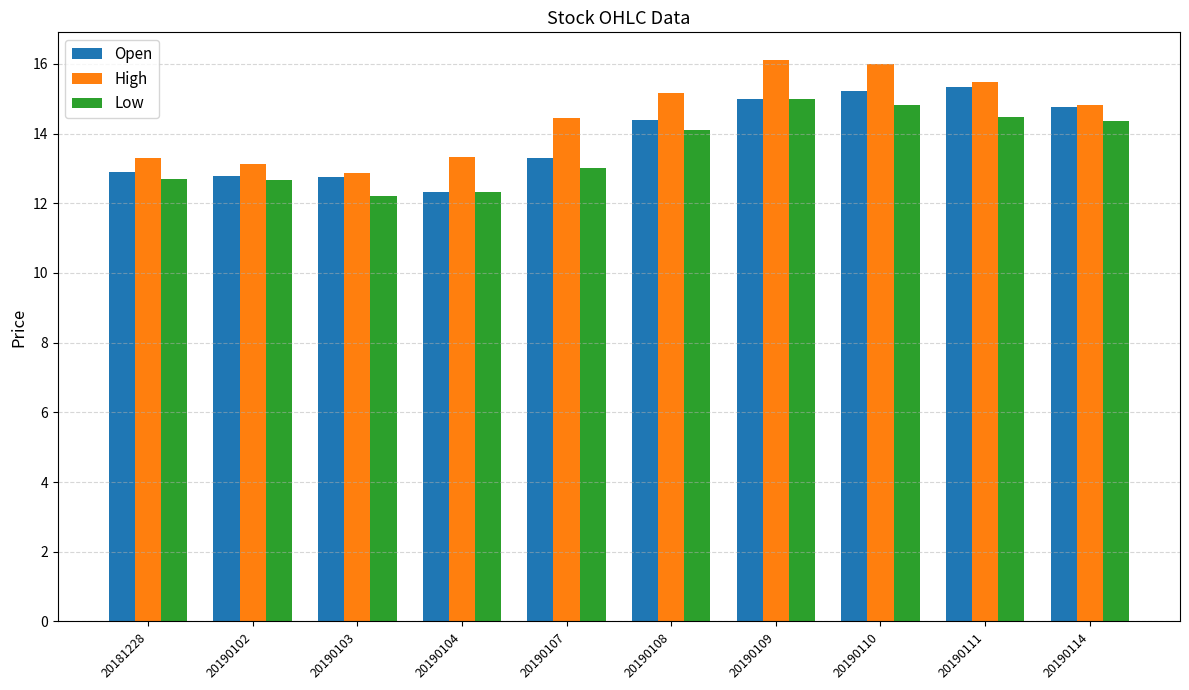

What is the average value of the High series?

14.5